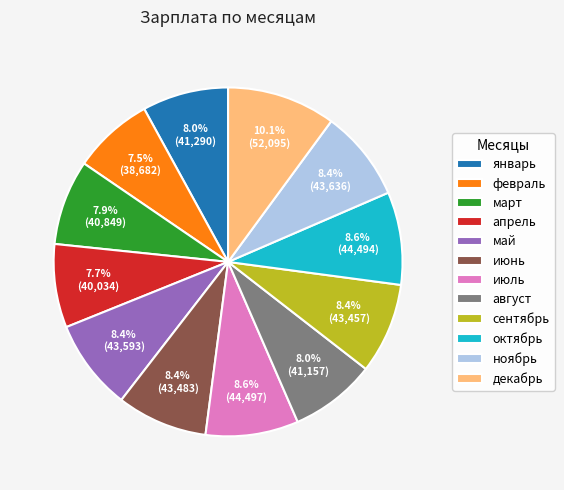

Approximately how many times larger is the value at октябрь compared to март?

1.1